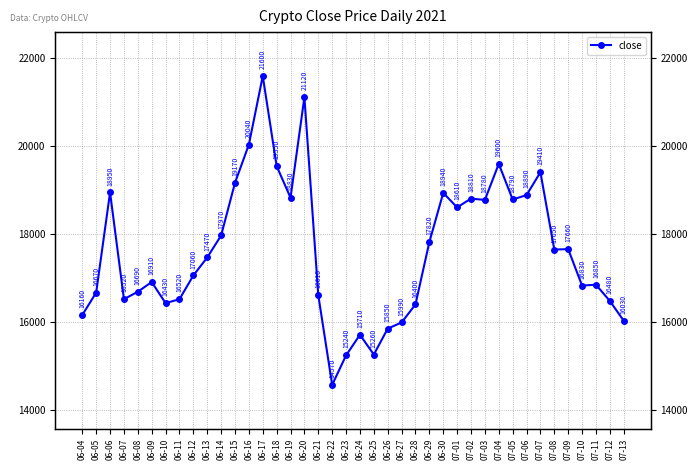

Which label corresponds to the smallest value in the chart?

06-22